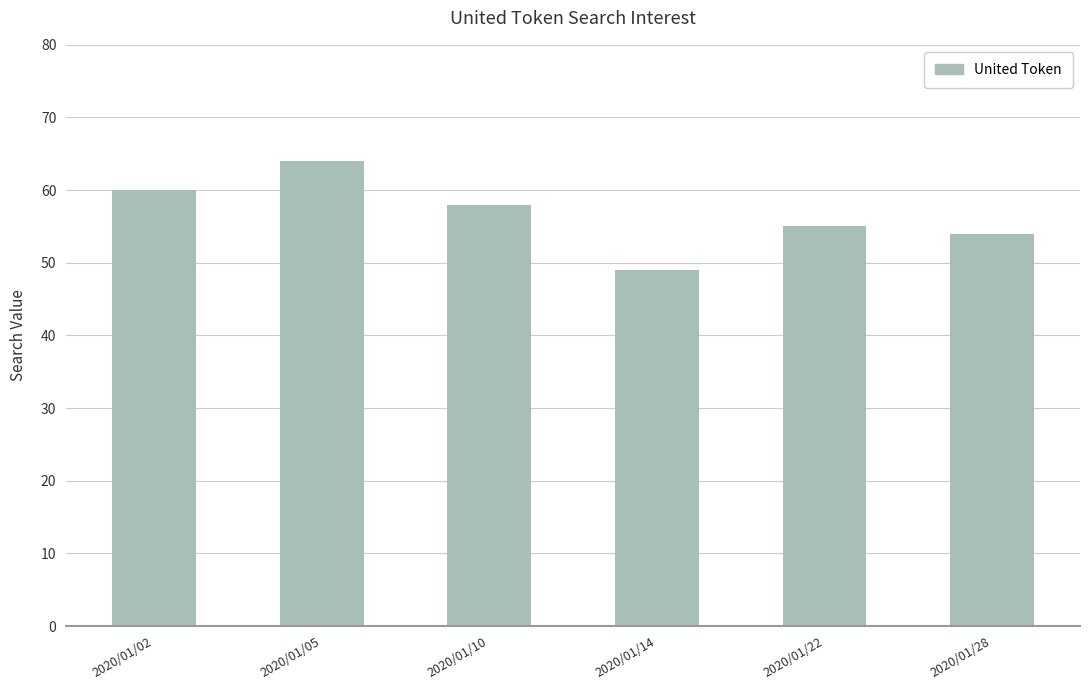

Rank the categories by value from highest to lowest.

2020/01/05, 2020/01/02, 2020/01/10, 2020/01/22, 2020/01/28, 2020/01/14